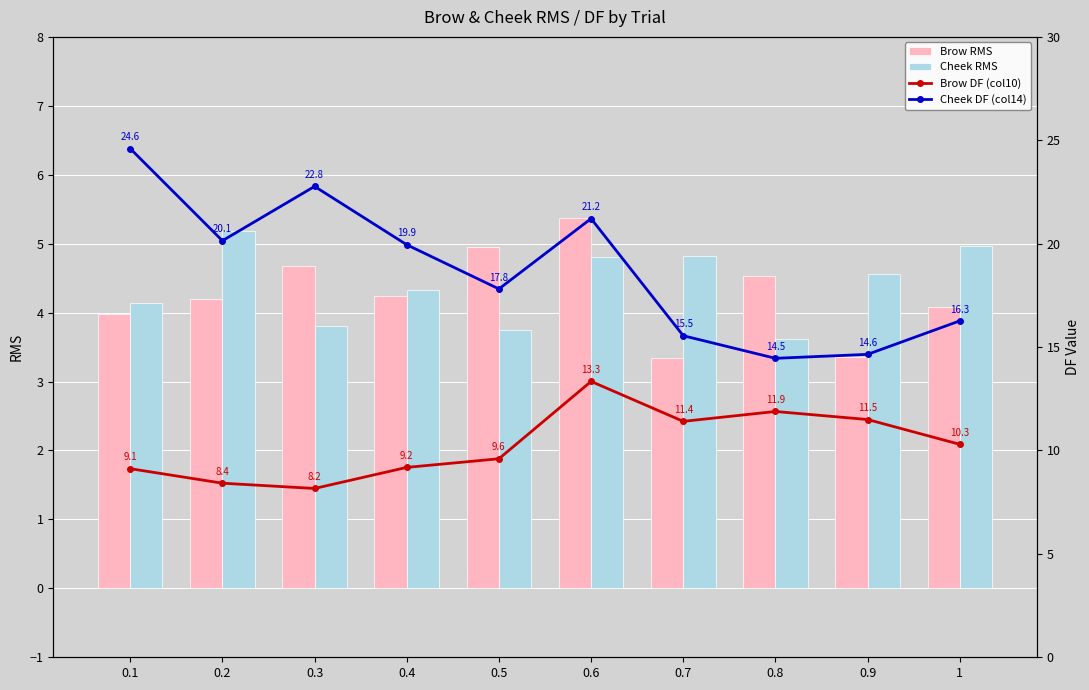

The value of Brow RMS at 0.6 is 5.4. True or false?

True